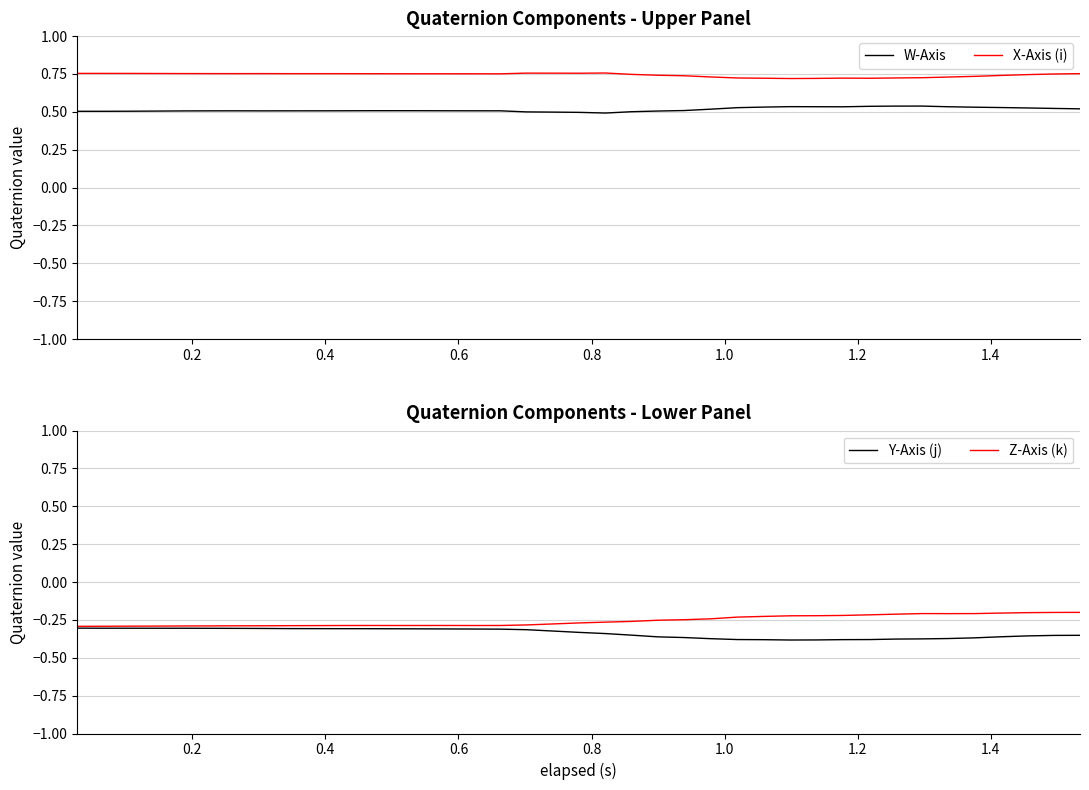

What are all the series names shown in the legend?

W-Axis, X-Axis (i), Y-Axis (j), Z-Axis (k)